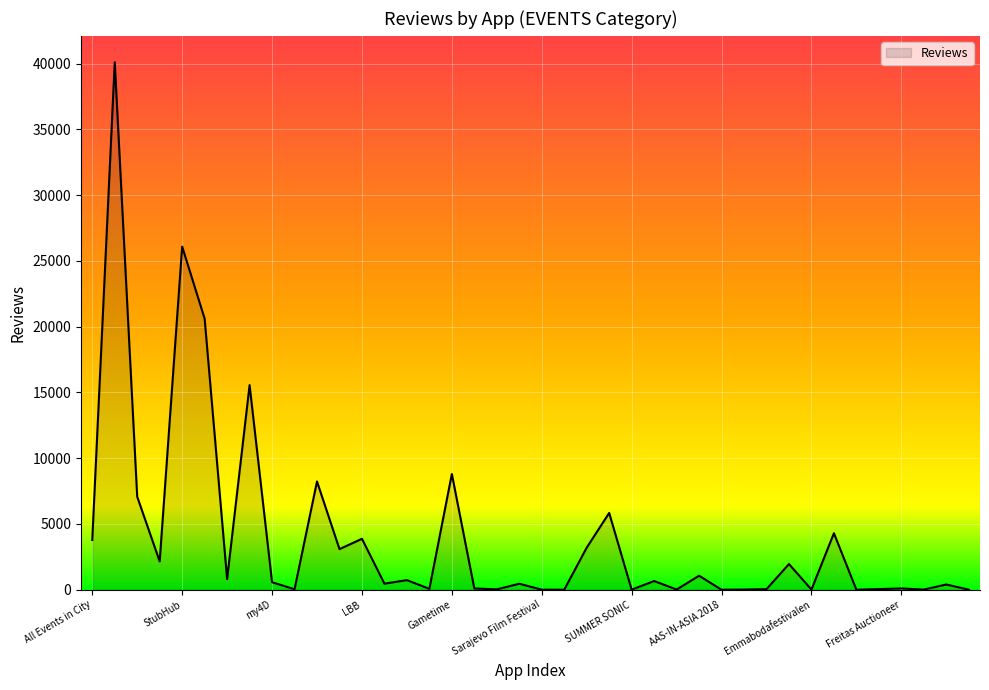

What is the greatest value displayed?

40113